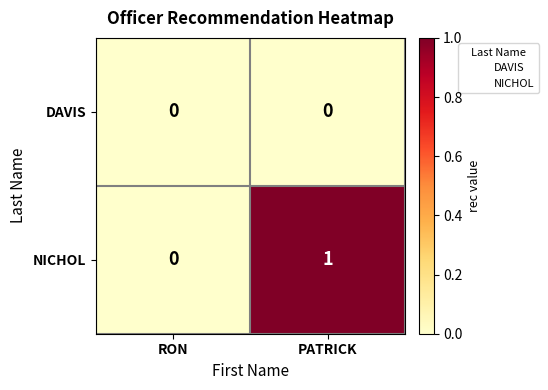

Where is NICHOL nearest to the value 0?

RON